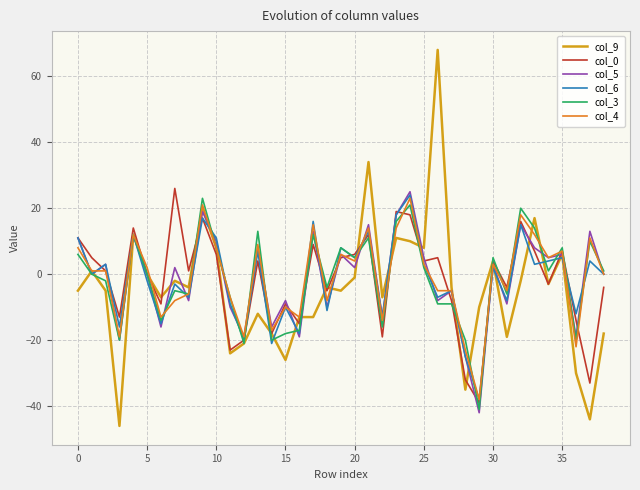

Which series has the largest range (max minus min)?

col_9